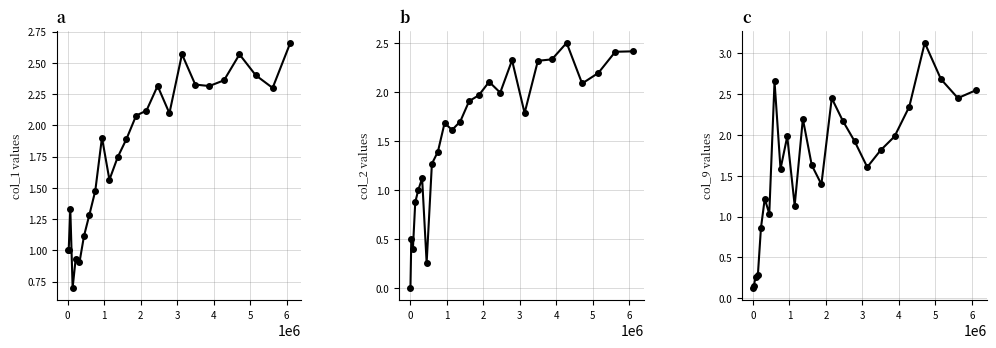

Where do col_1 and col_9 first cross each other?

3 and 4